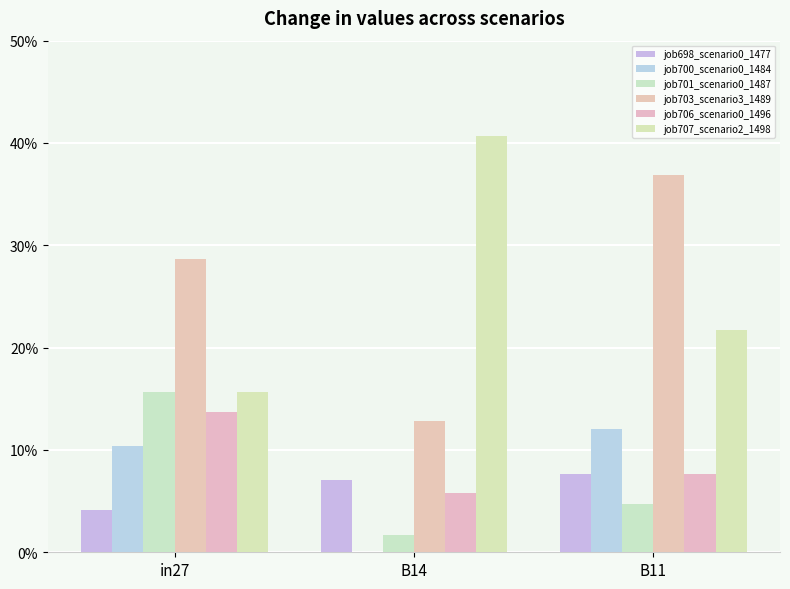

How many data points does each series have?

3